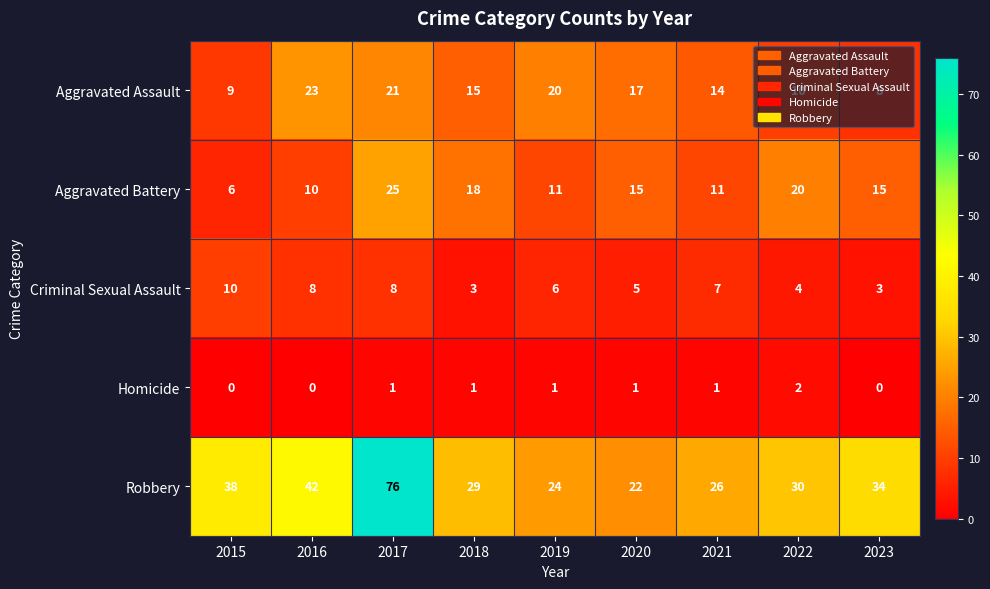

What is the maximum value for Aggravated Battery?

25